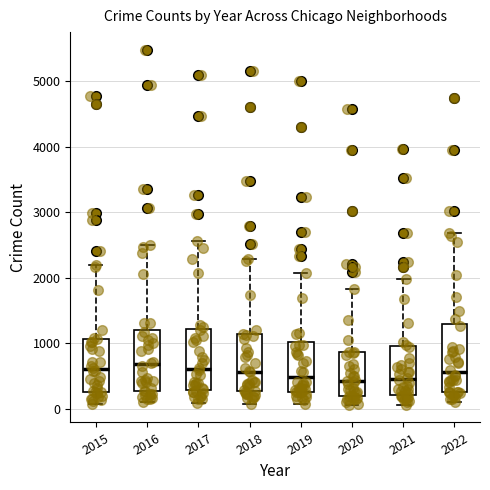

Where is the lower edge of the box at x = 2019 on the y-axis? The values are not printed on the chart, so give them approximately, as read against the axis.

300